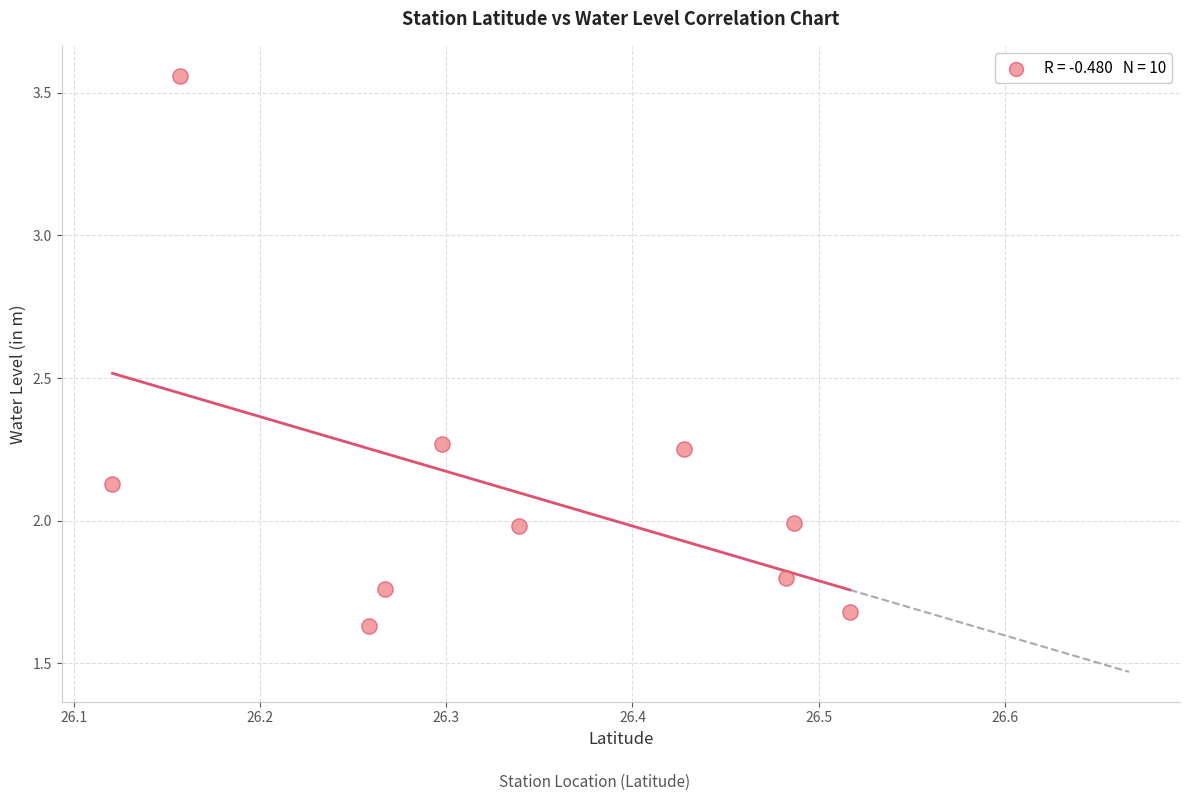

What is the range of Y values (max minus min)?

1.9